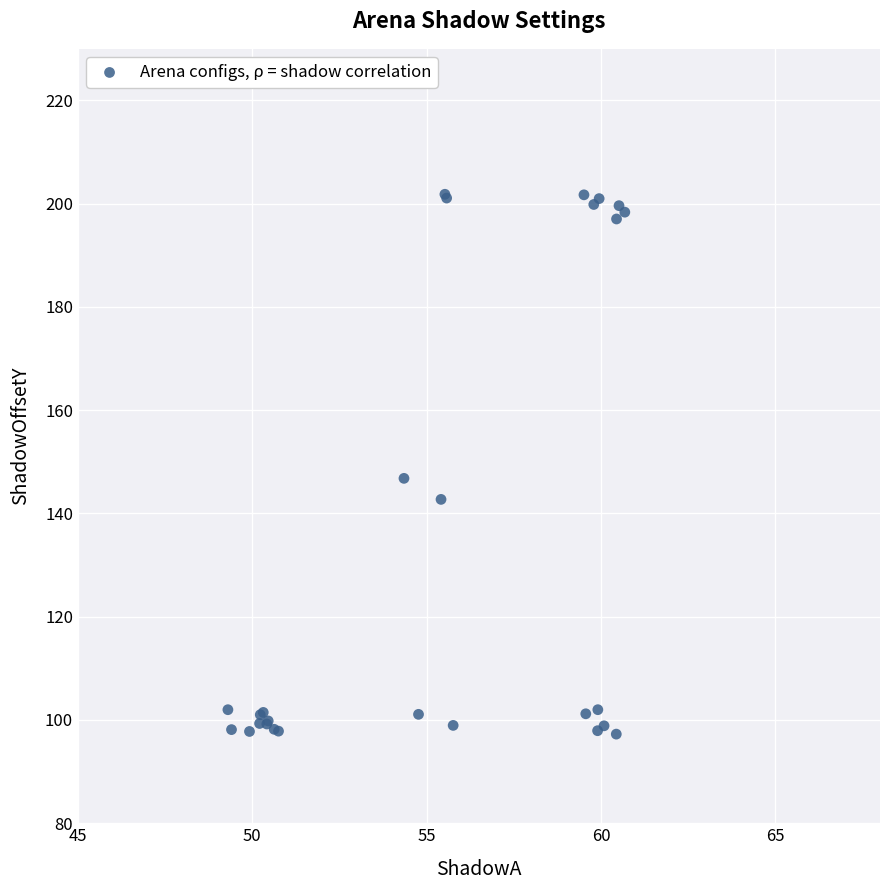

What Y value in the scatter plot is closest to 149?

146.8